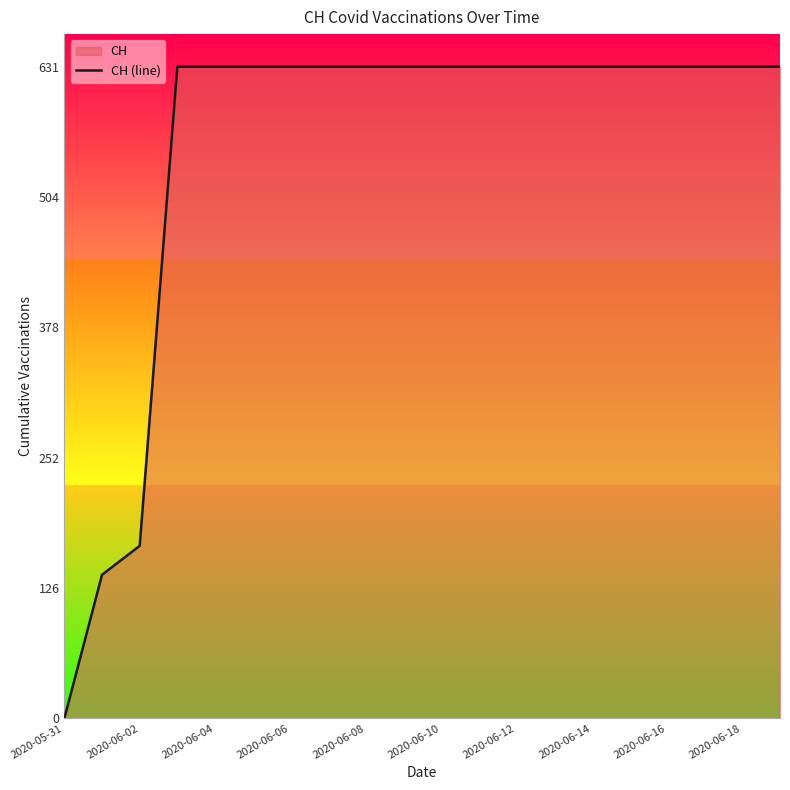

Reading left to right, transcribe all the data shown in this chart.

0	139	167	631	631	631	631	631	631	631	631	631	631	631	631	631	631	631	631	631